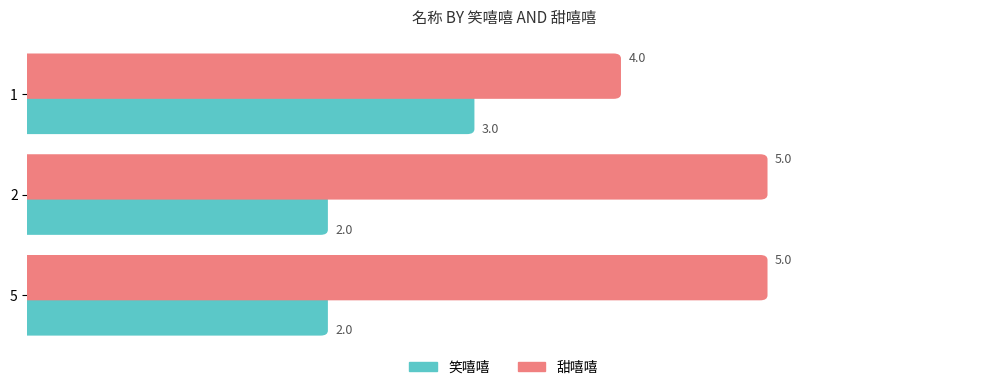

What is the value of the 笑嘻嘻 bar at the 1st from the left?

3